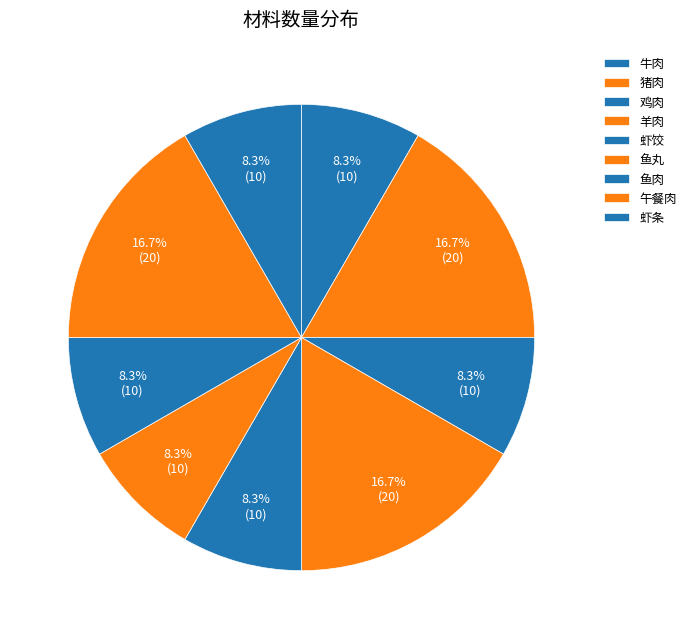

How many slices are in this pie chart?

9